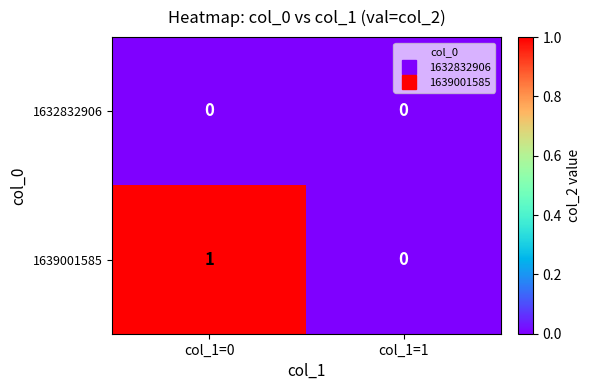

The value of 1639001585 at col_1=0 is 1. True or false?

True